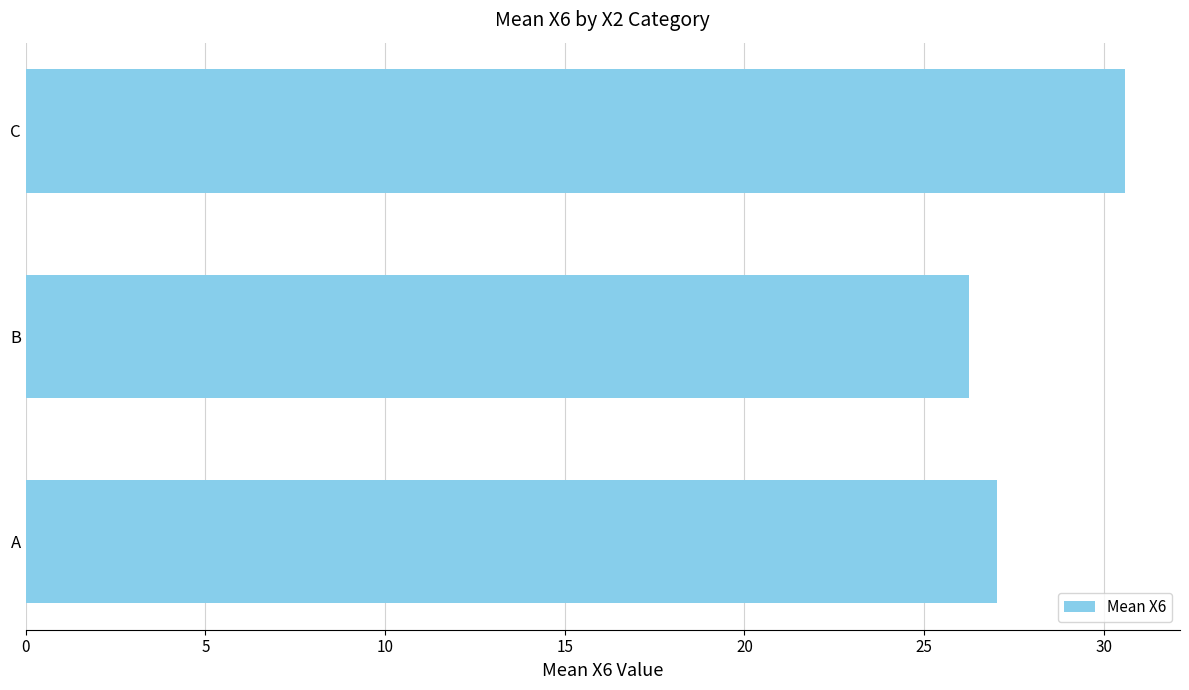

What is the change in value from A to B?

-0.8